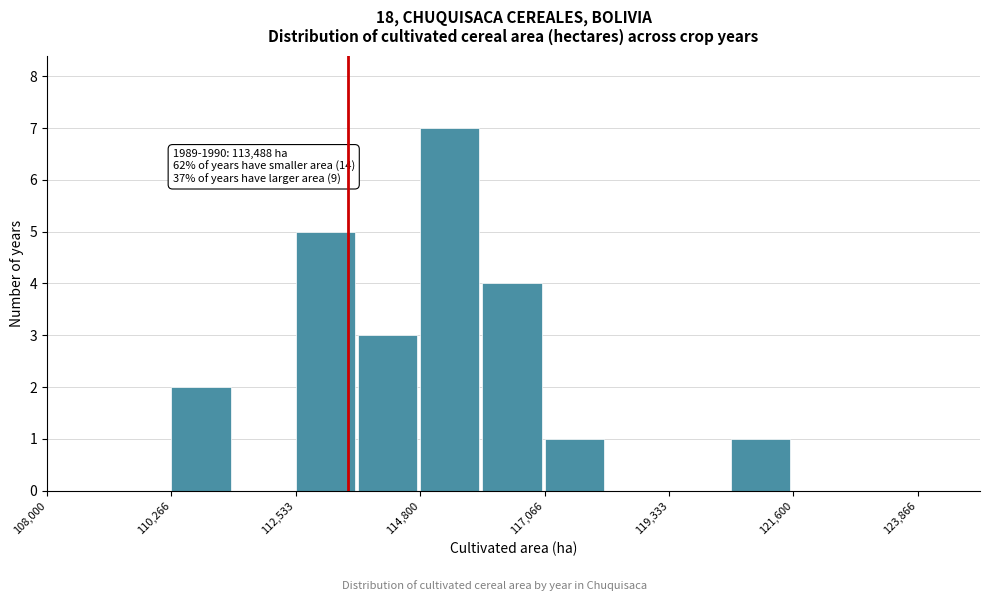

Read against the x-axis, roughly where is the centre of the tallest bar?

115500